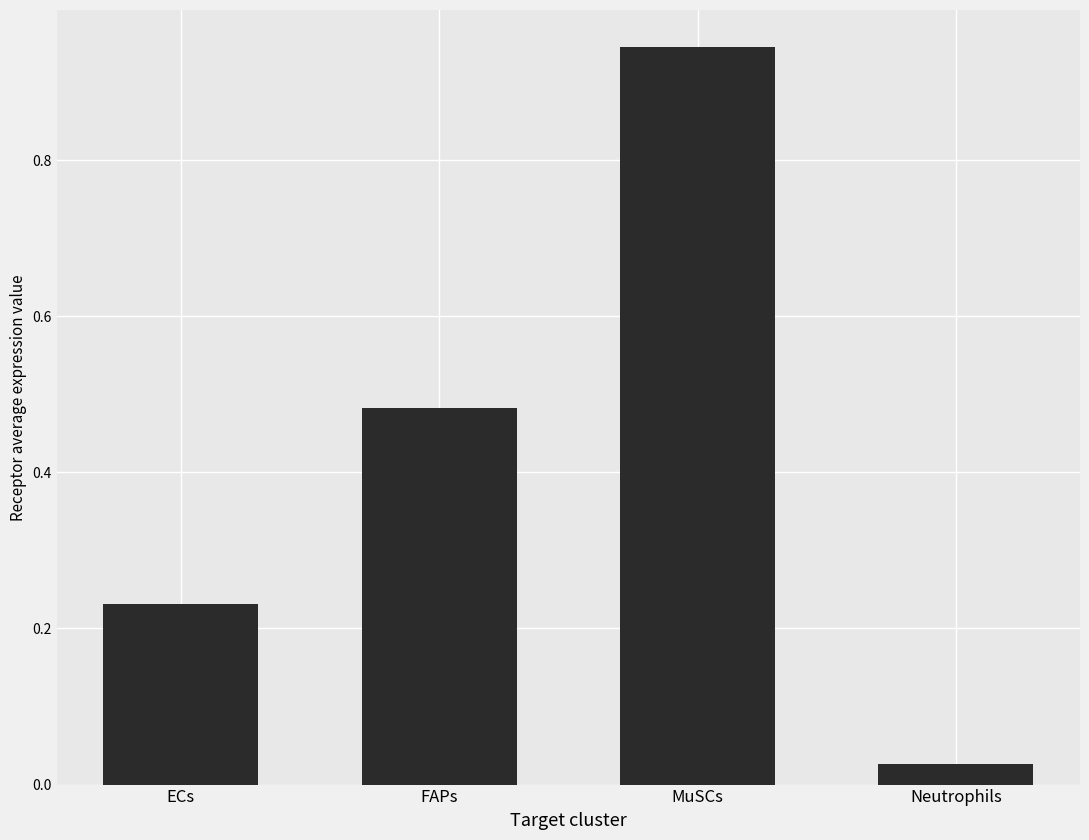

Where is the data nearest to the value 0?

Neutrophils